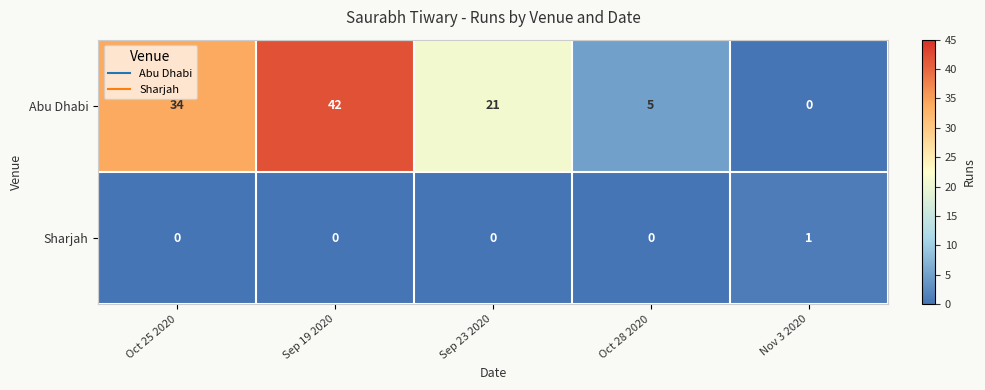

Which series has the largest range (max minus min)?

Abu Dhabi